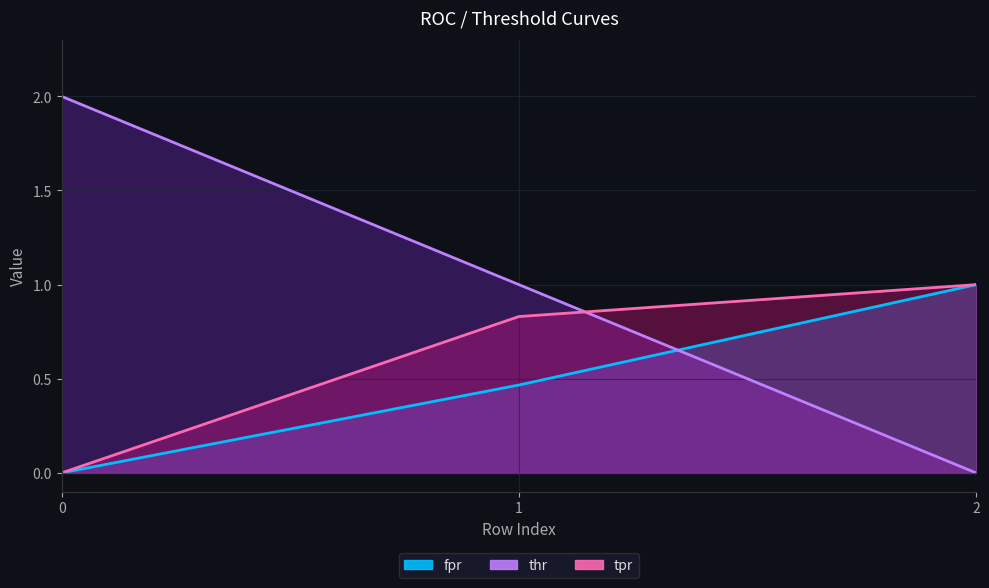

At which label does thr reach its minimum?

2